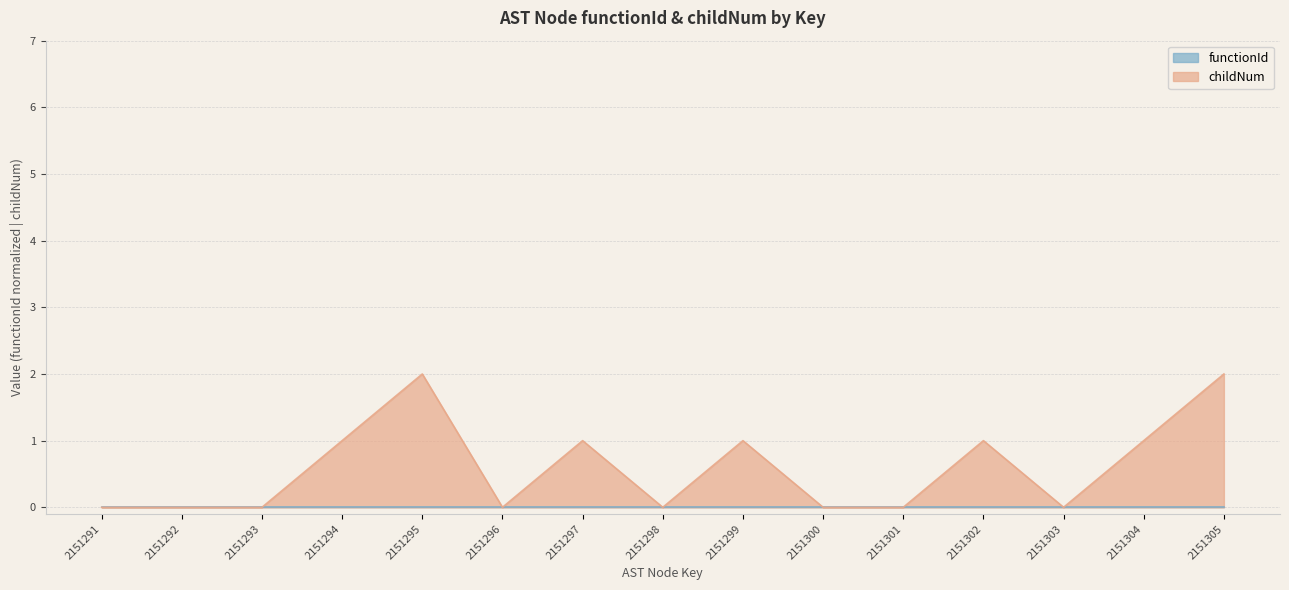

Where is the data nearest to the value 1?

2151294